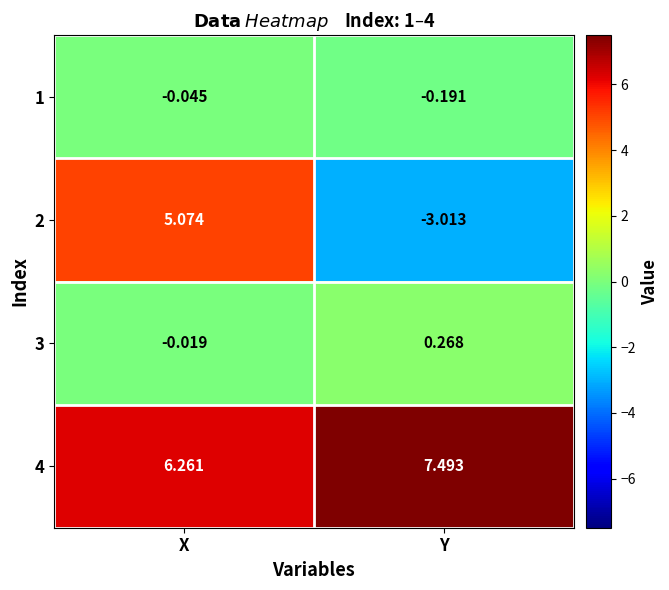

At which label does 3 first exceed 0?

Y